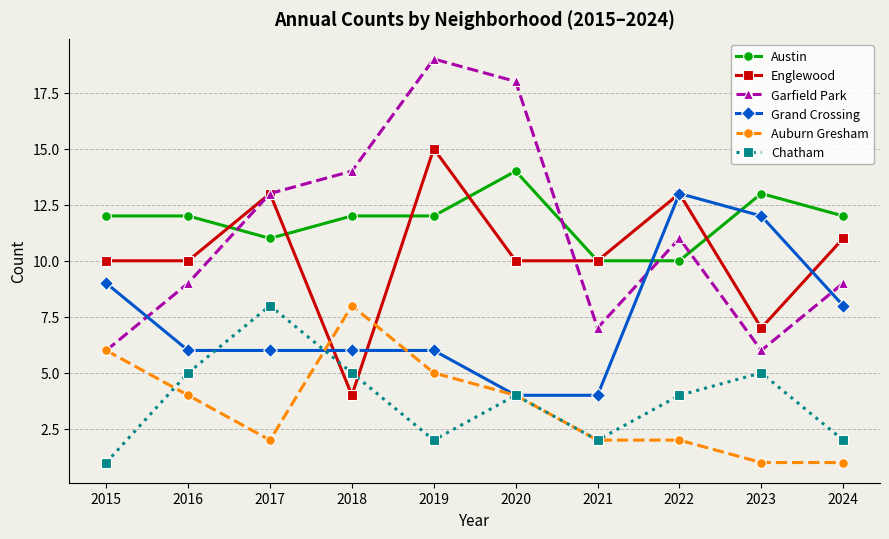

What is the average value of the Englewood series?

10